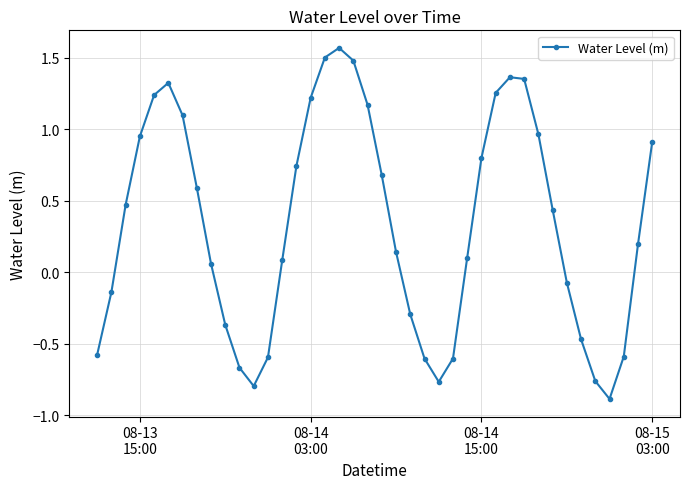

What is the minimum value shown in the chart?

-0.9